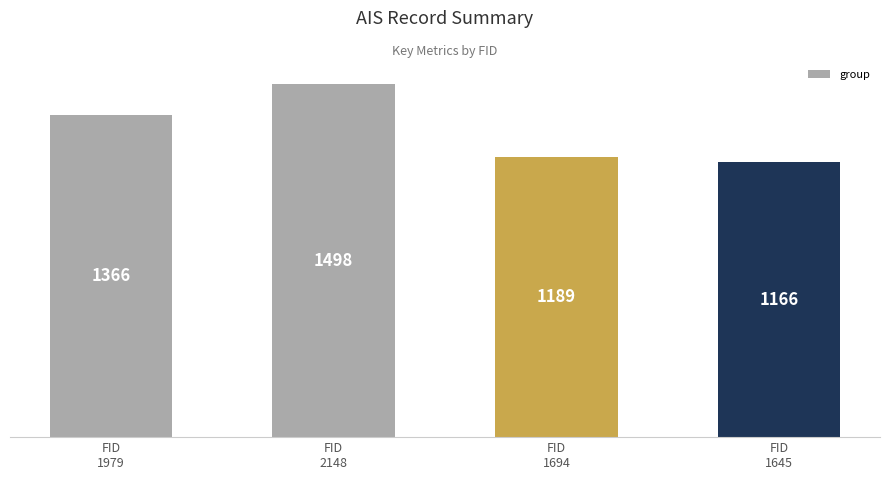

At which category does the chart reach its minimum across all series?

FID
1645